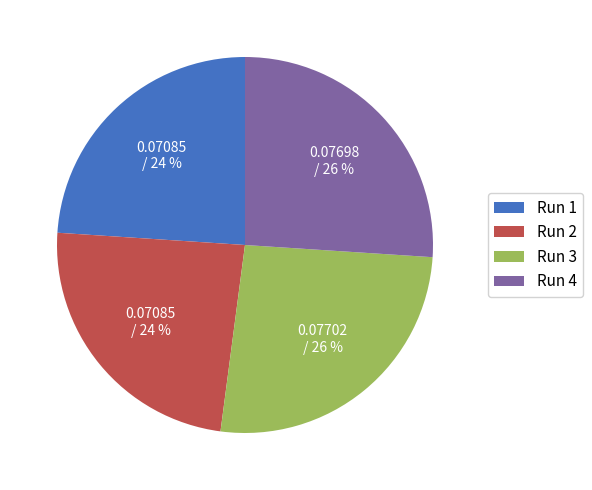

To the nearest percent, what is the difference between the largest and smallest slice percentages?

2%